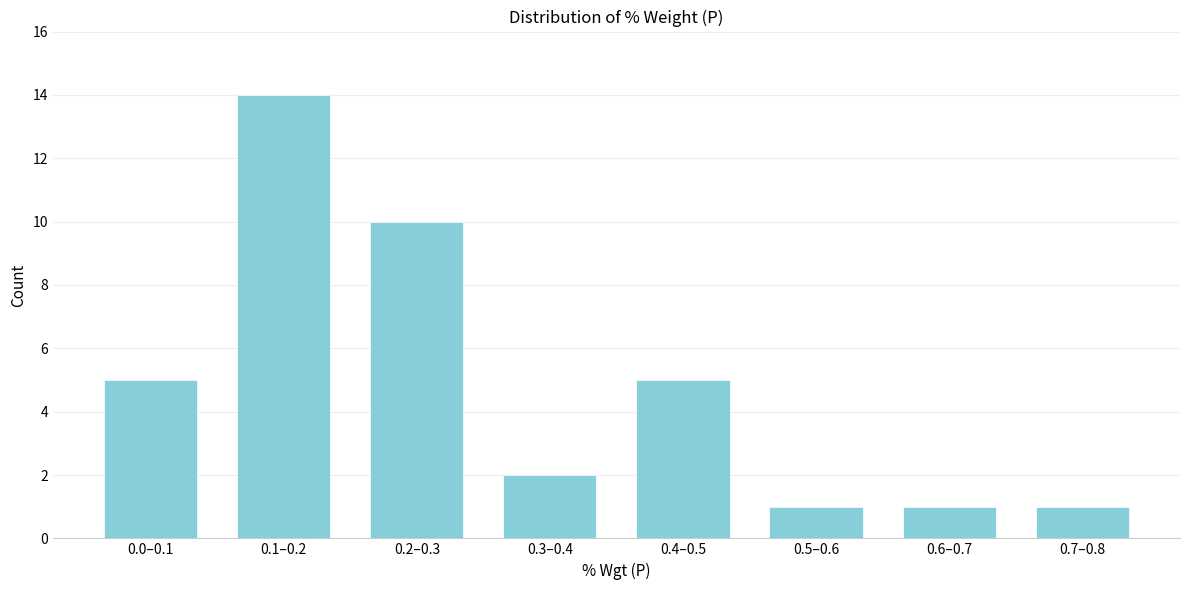

Reading right to left, what are all the values shown in this chart?

1	1	1	5	2	10	14	5